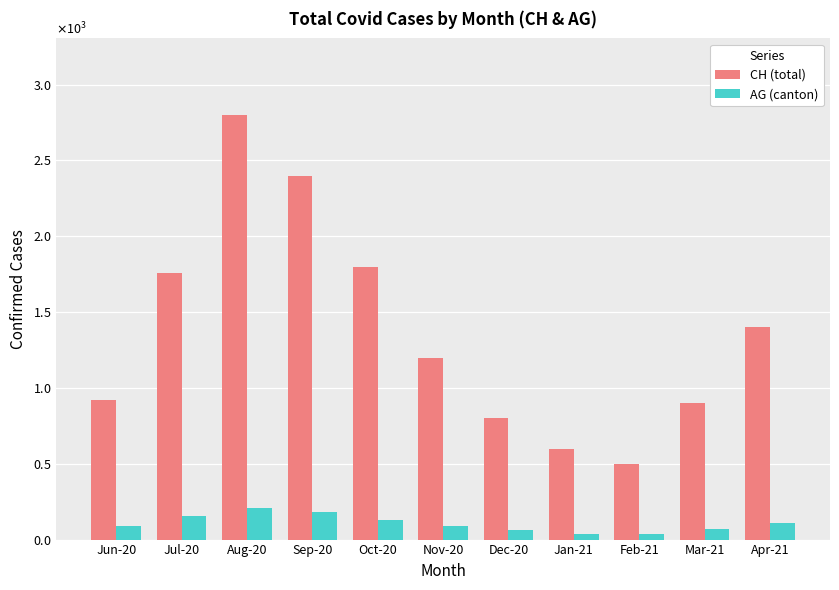

At which category is the sum across all series the highest?

Aug-20